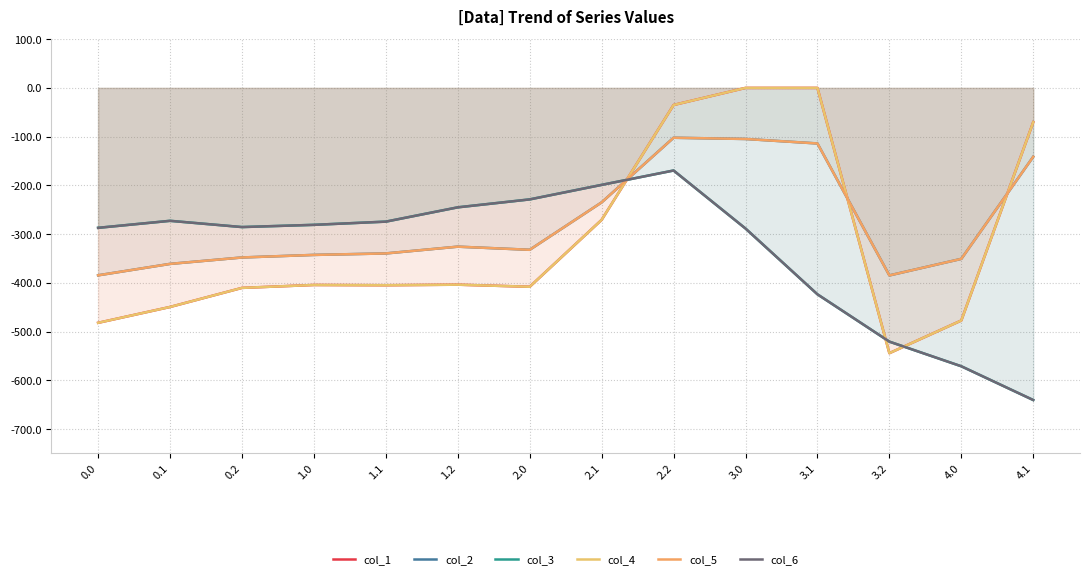

List the labels in order of col_2 value, smallest first.

3.2, 0.0, 0.1, 4.0, 0.2, 1.0, 1.1, 2.0, 1.2, 2.1, 4.1, 3.1, 3.0, 2.2